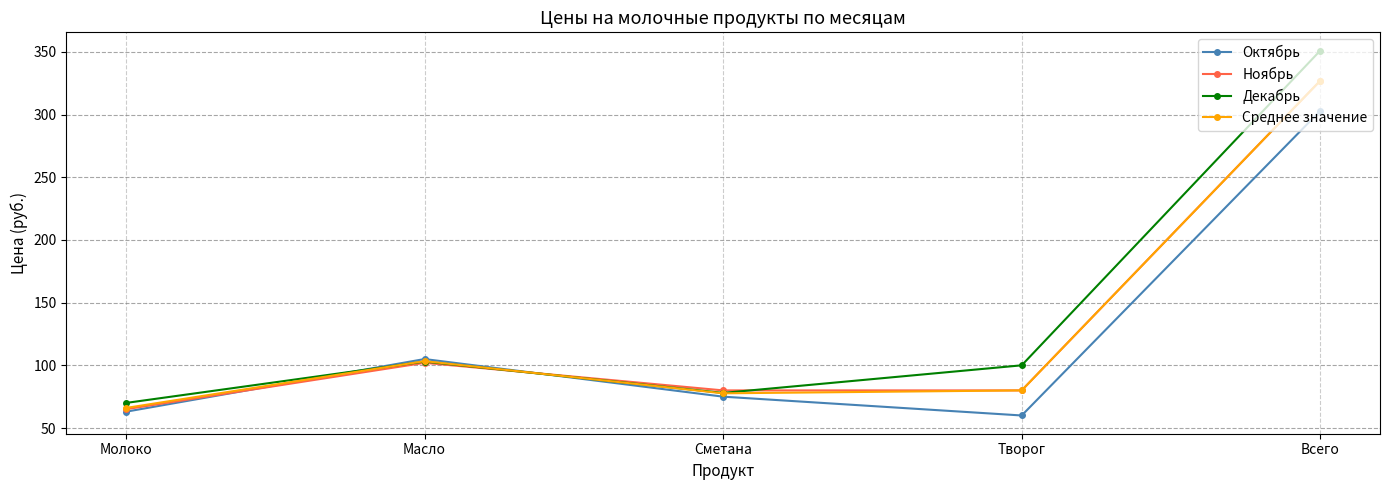

Which series changed the most between Масло and Творог?

Октябрь